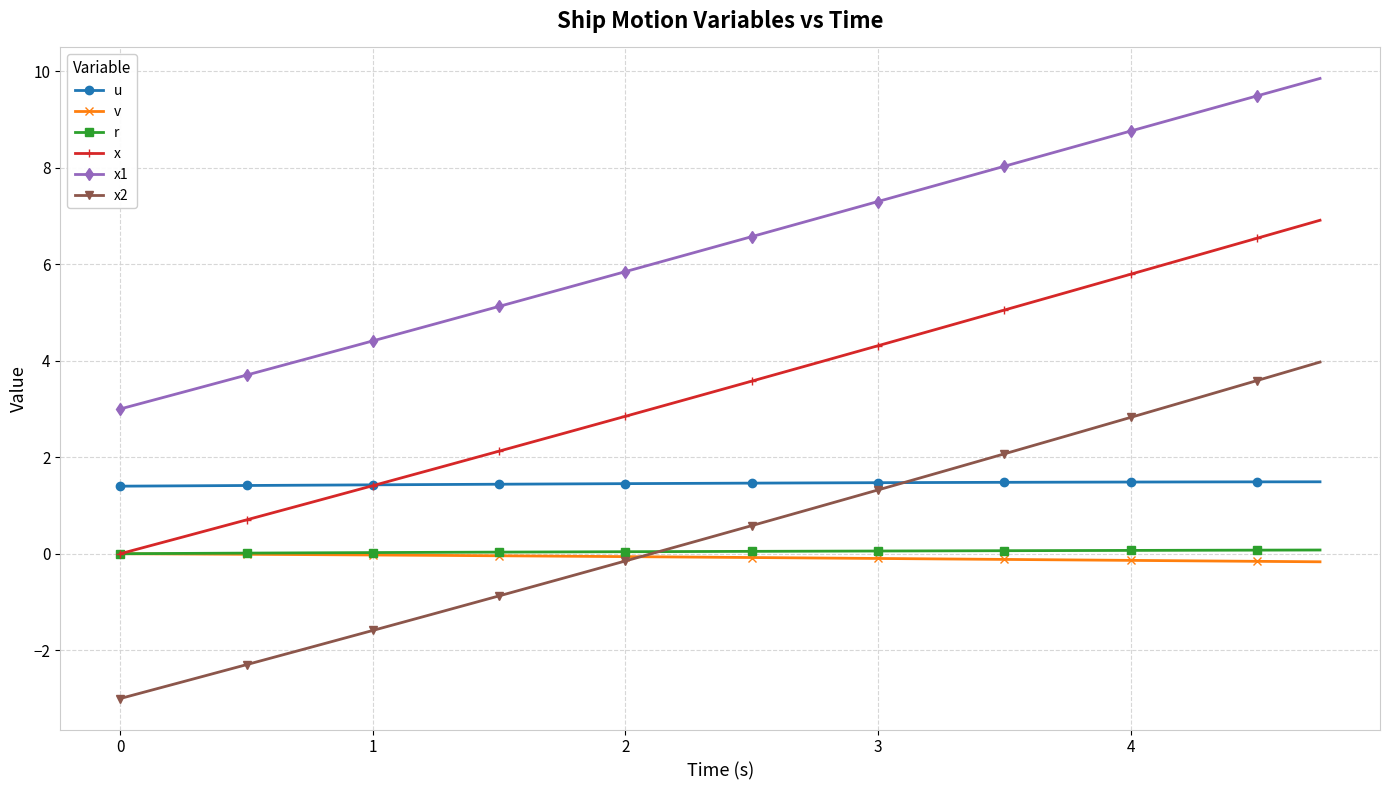

Which series has the largest total across all categories?

x1